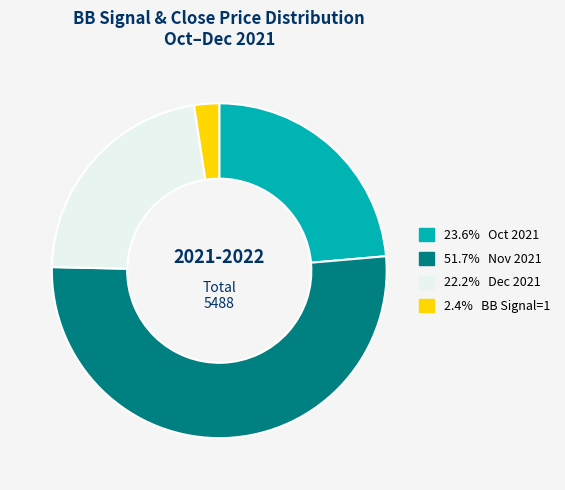

Is there any slice that represents more than half of the pie?

Yes